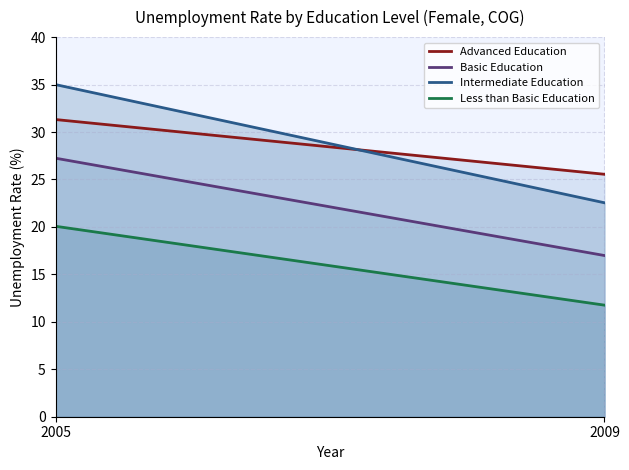

Is the value of edu_adv at 2005 greater than the value of edu_ltb at 2009?

Yes